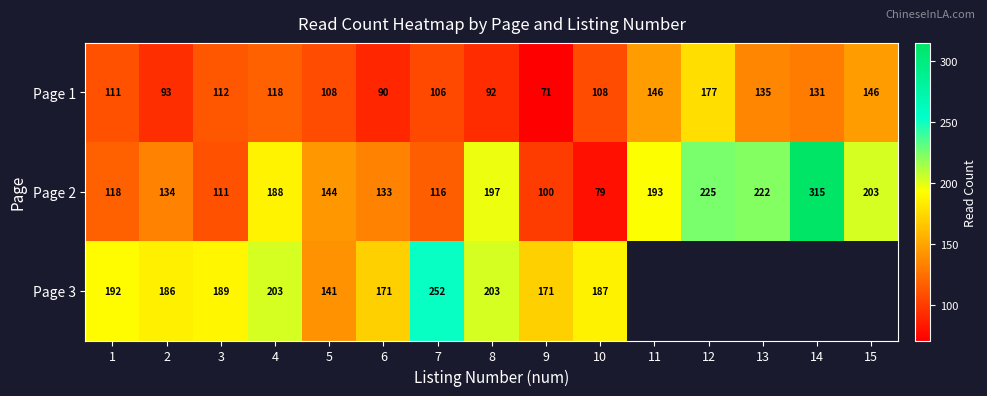

Between 6 and 11, which is larger?

11